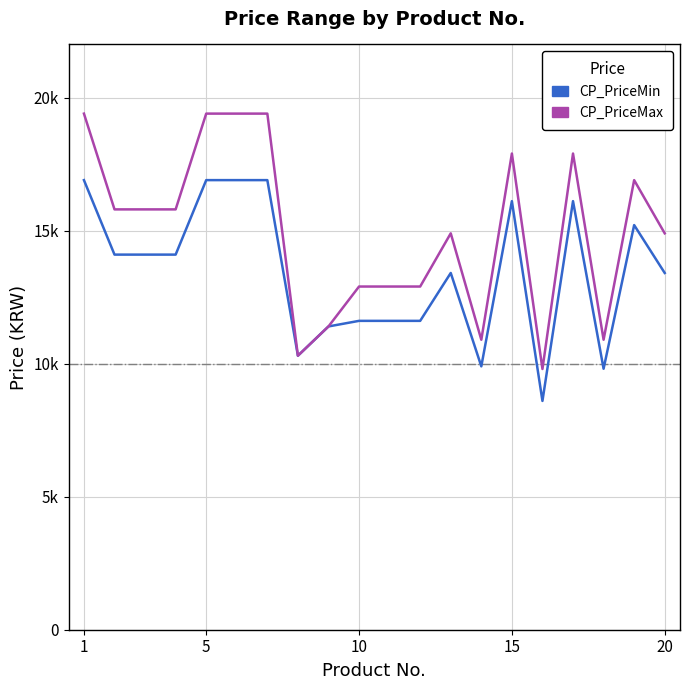

Does the chart have visible grid lines?

Yes